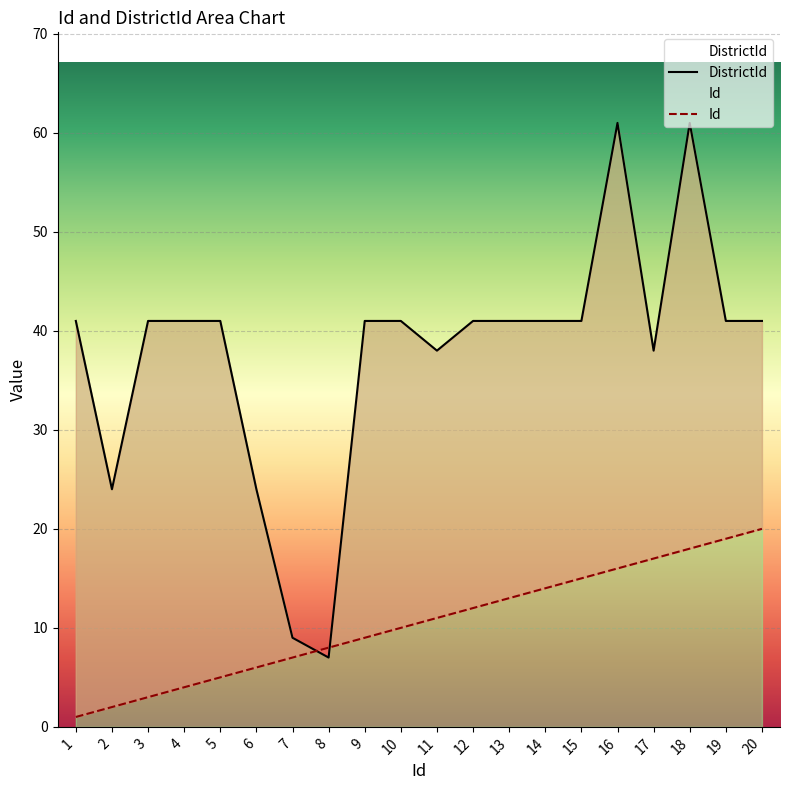

What is the value of the DistrictId point at the 9th from the left?

41